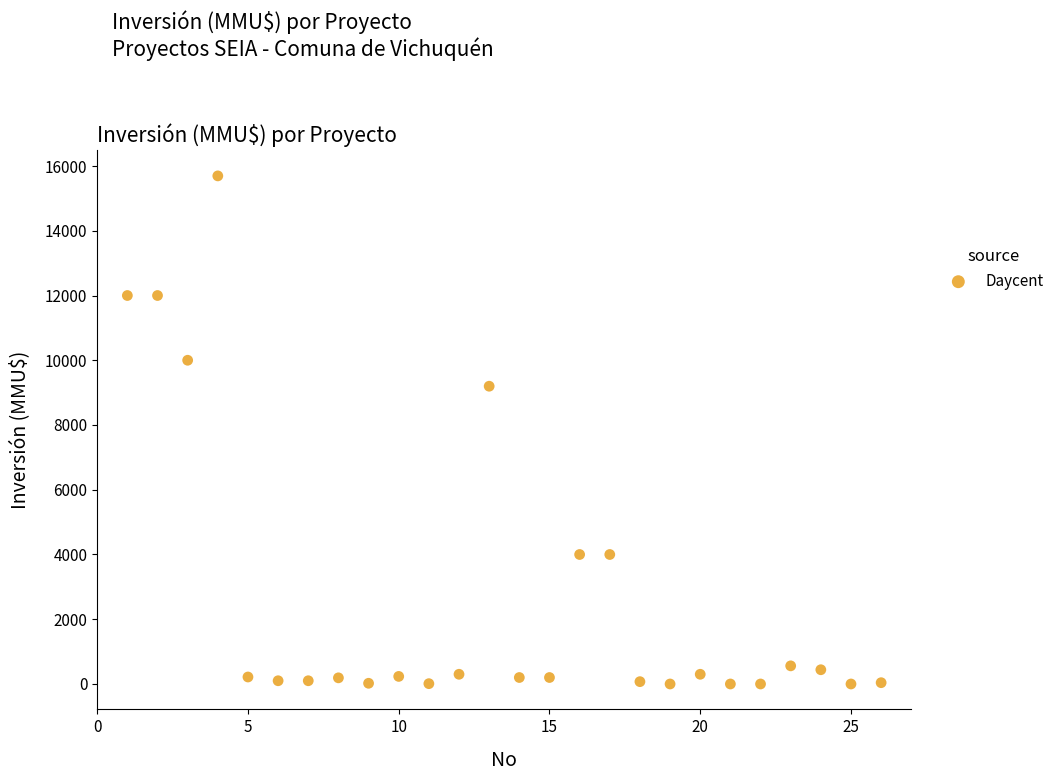

What is the range of Y values (max minus min)?

15695